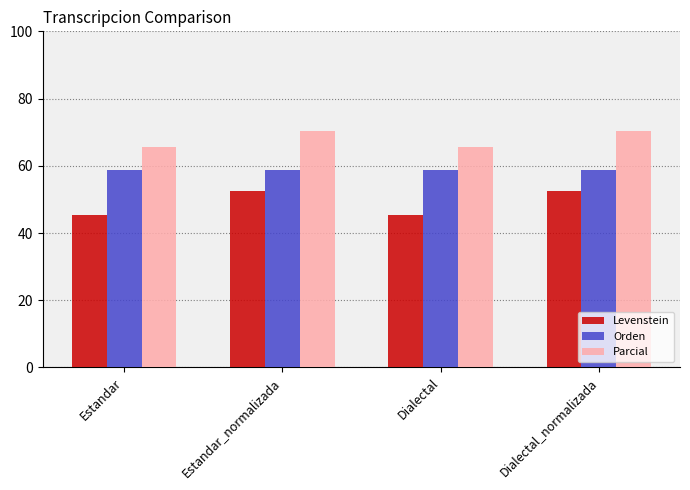

What are all the series names shown in the legend?

Levenstein, Orden, Parcial